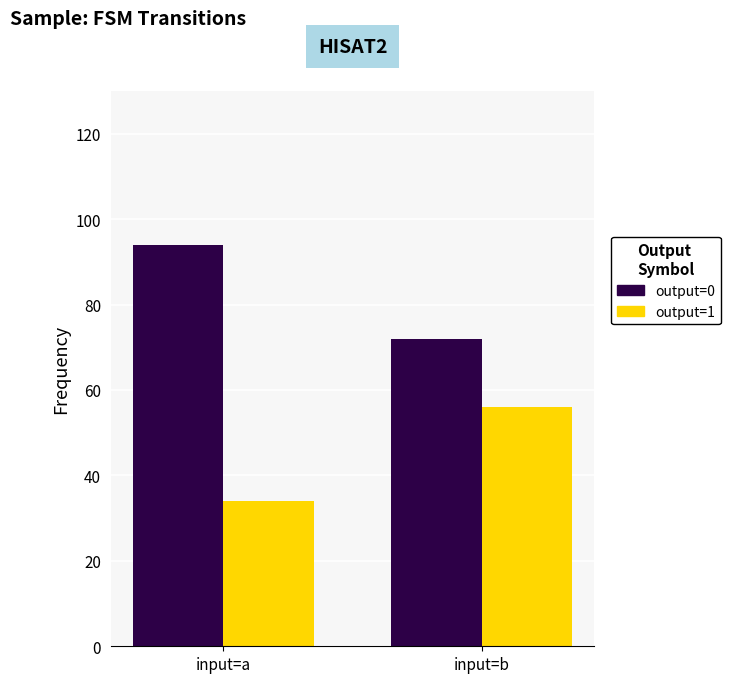

What are all the series names shown in the legend?

output=0, output=1